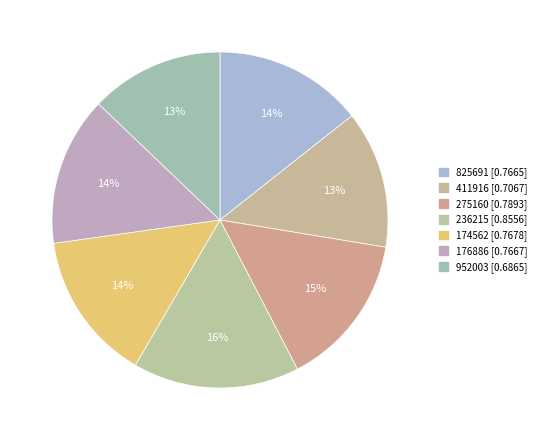

Does any single category account for the majority?

No